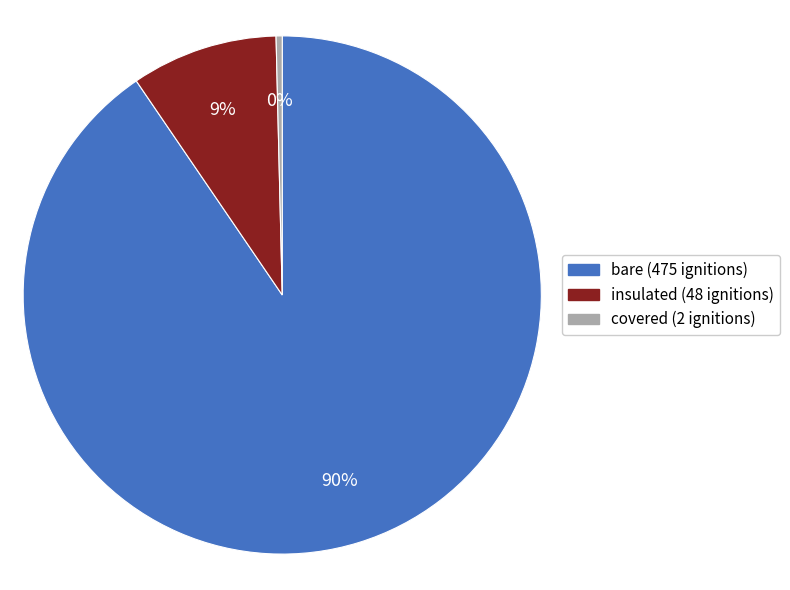

The insulated slice represents 17% of the pie. True or false?

False